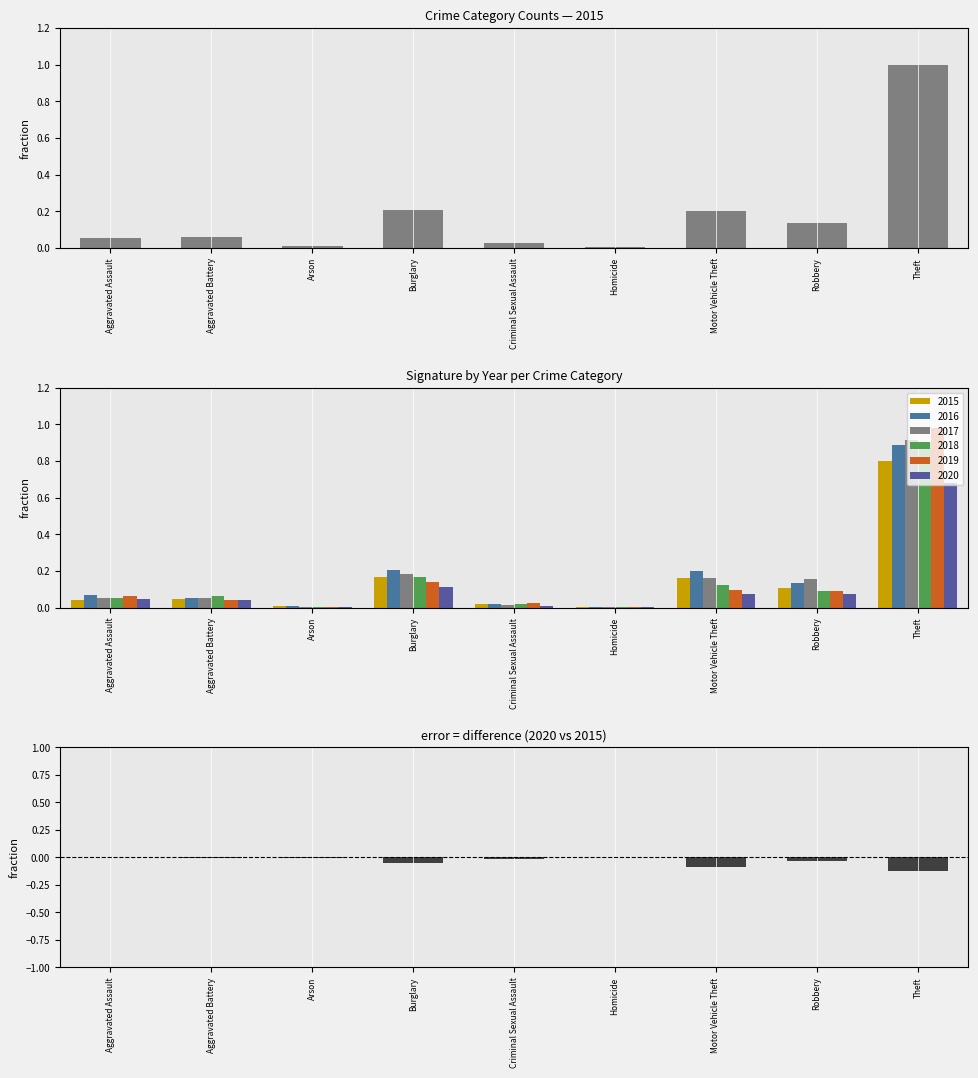

What is the difference between the maximum and second lowest values?

0.1